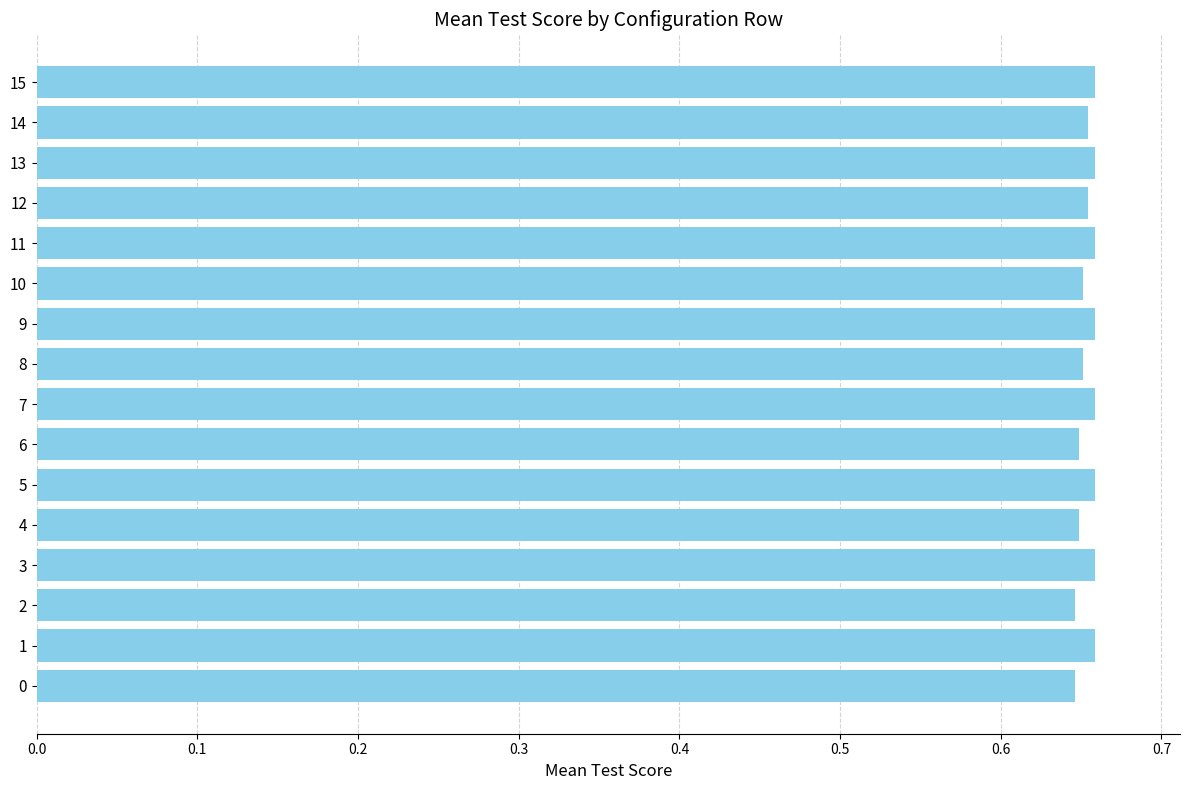

Are the bars grouped side by side (vs. stacked)?

No